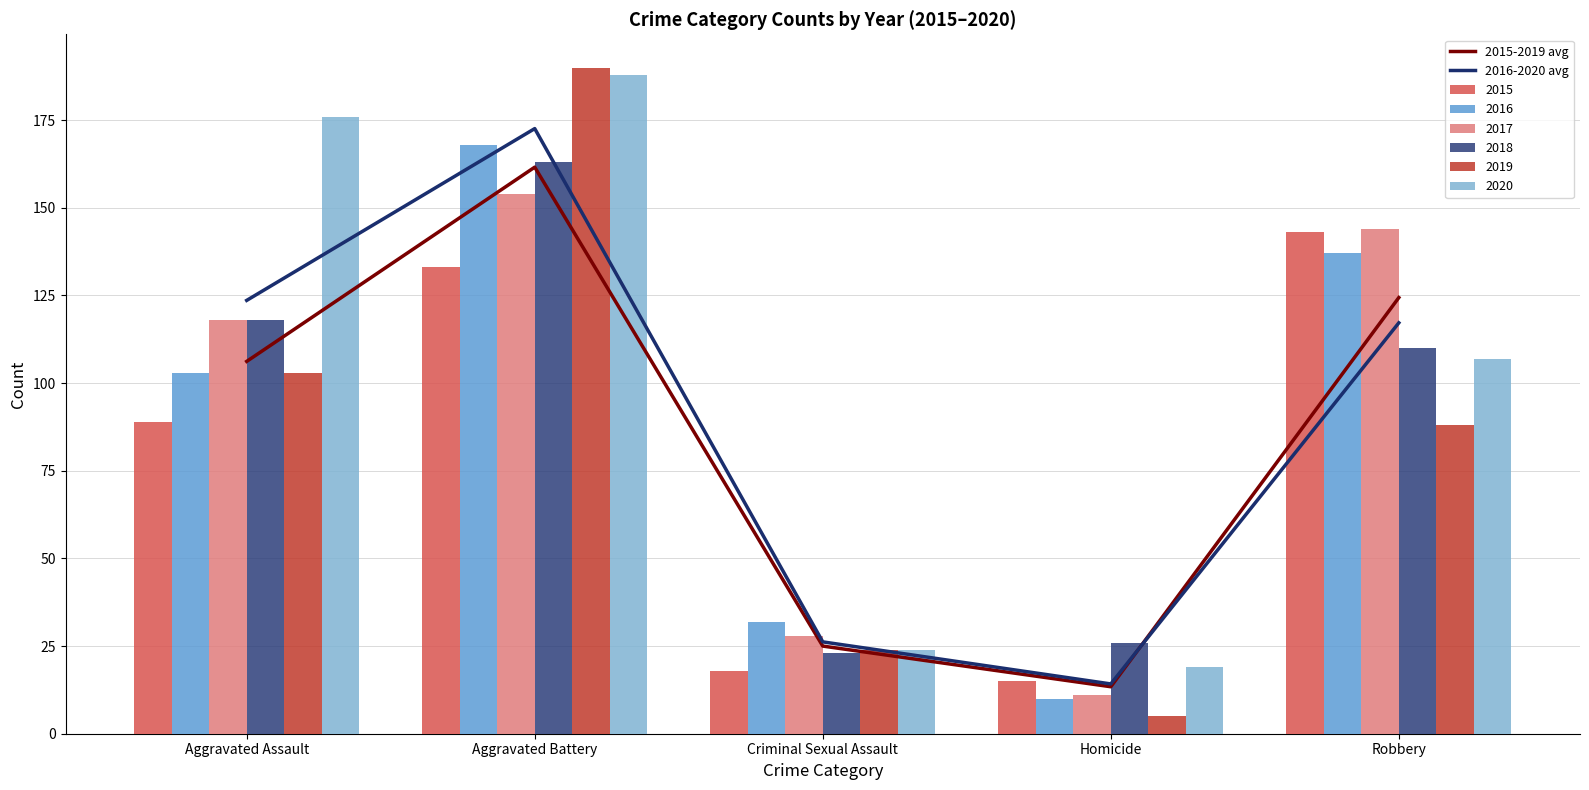

Reading left to right, what are all the values shown in this chart?

2015-2019 avg: 106.2	161.6	25.0	13.4	124.4
2016-2020 avg: 123.6	172.6	26.2	14.2	117.2